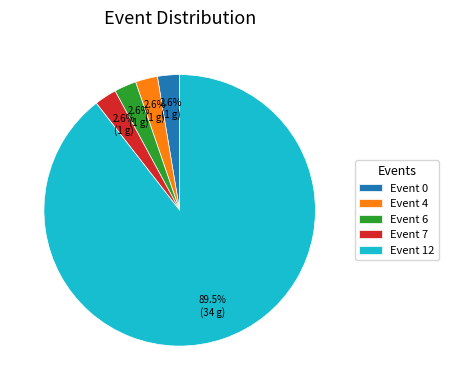

To the nearest percent, what is the average slice percentage?

20%